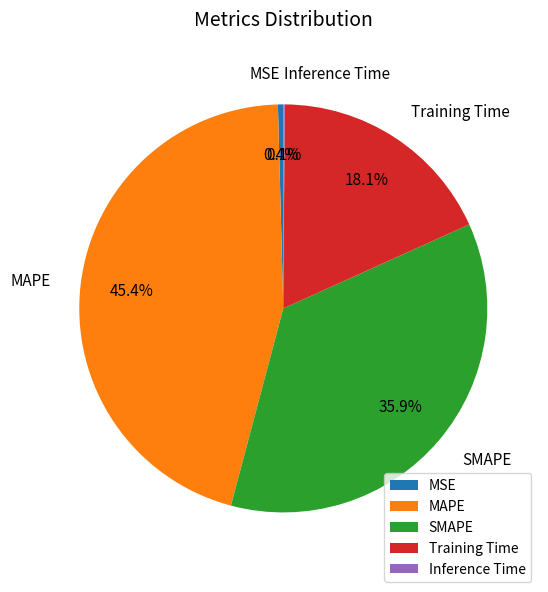

The Training Time slice represents 32% of the pie. True or false?

False